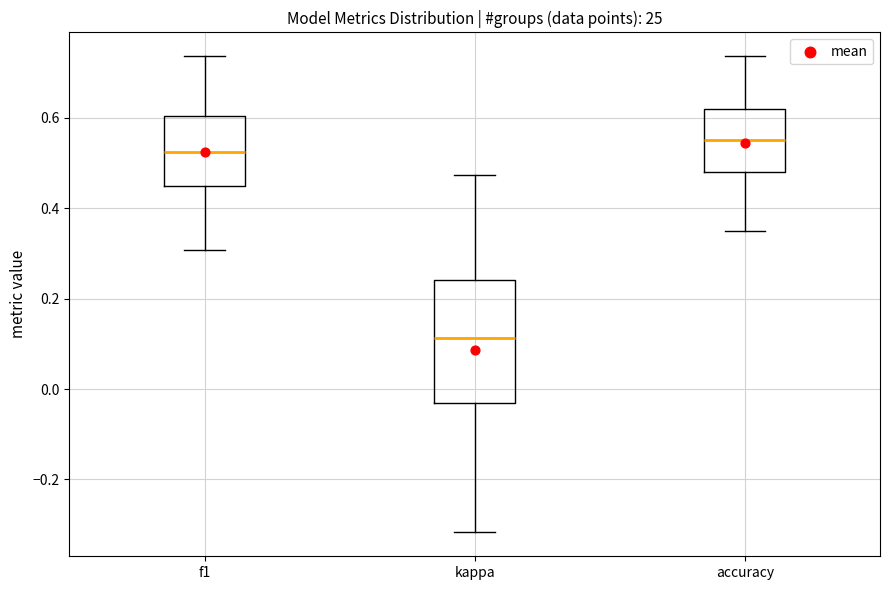

Which box's median line is the highest?

accuracy